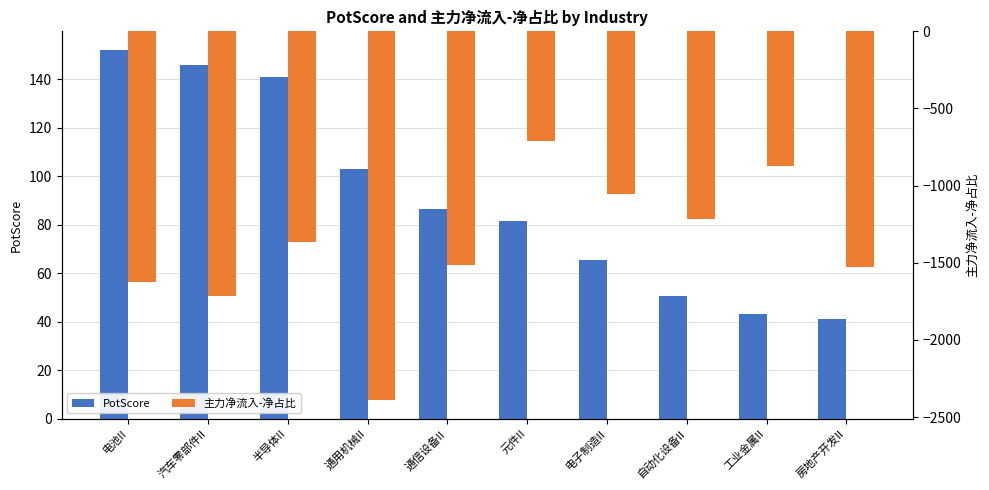

Rank the series by their maximum value, from lowest to highest.

主力净流入-净占比, PotScore